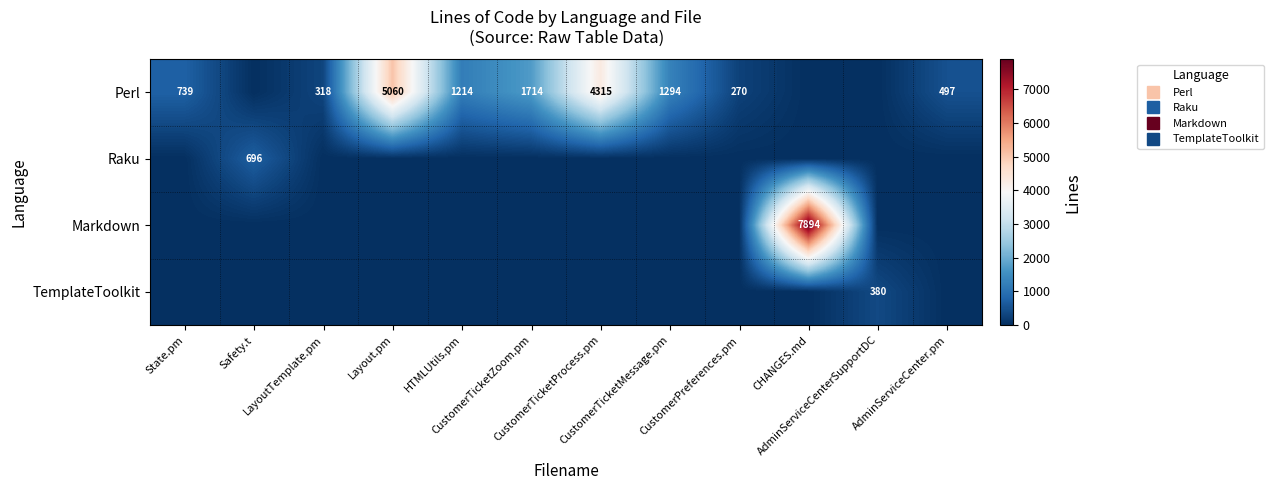

Between AdminServiceCenter.pm and State.pm, which is larger?

State.pm